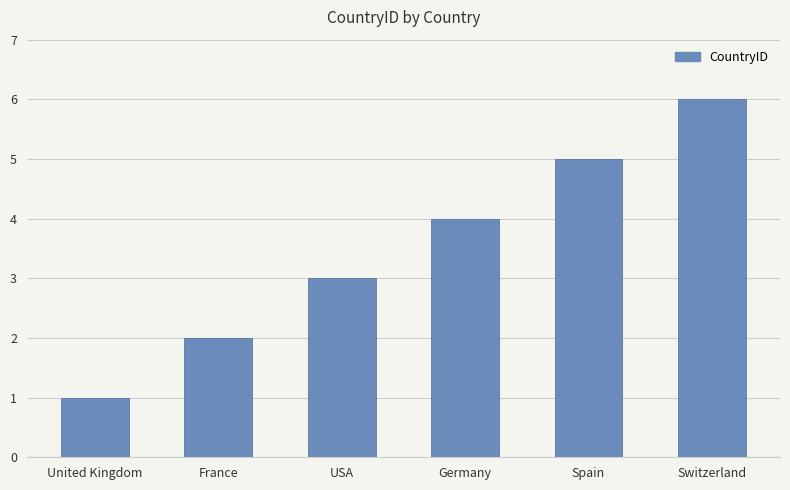

How many categories are shown in the chart?

6